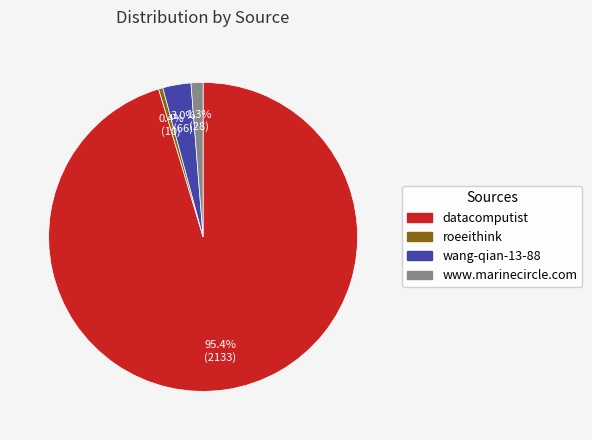

Which category has the smallest portion of the pie?

roeeithink